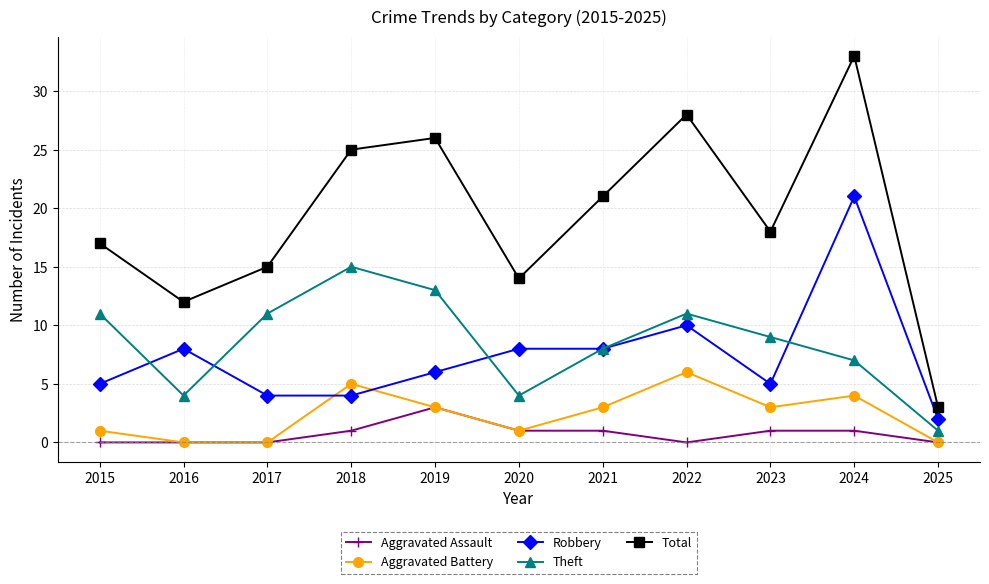

Reading left to right, transcribe all the data shown in this chart.

Aggravated Assault: 2015=0	2016=0	2017=0	2018=1	2019=3	2020=1	2021=1	2022=0	2023=1	2024=1	2025=0
Aggravated Battery: 2015=1	2016=0	2017=0	2018=5	2019=3	2020=1	2021=3	2022=6	2023=3	2024=4	2025=0
Robbery: 2015=5	2016=8	2017=4	2018=4	2019=6	2020=8	2021=8	2022=10	2023=5	2024=21	2025=2
Theft: 2015=11	2016=4	2017=11	2018=15	2019=13	2020=4	2021=8	2022=11	2023=9	2024=7	2025=1
Total: 2015=17	2016=12	2017=15	2018=25	2019=26	2020=14	2021=21	2022=28	2023=18	2024=33	2025=3